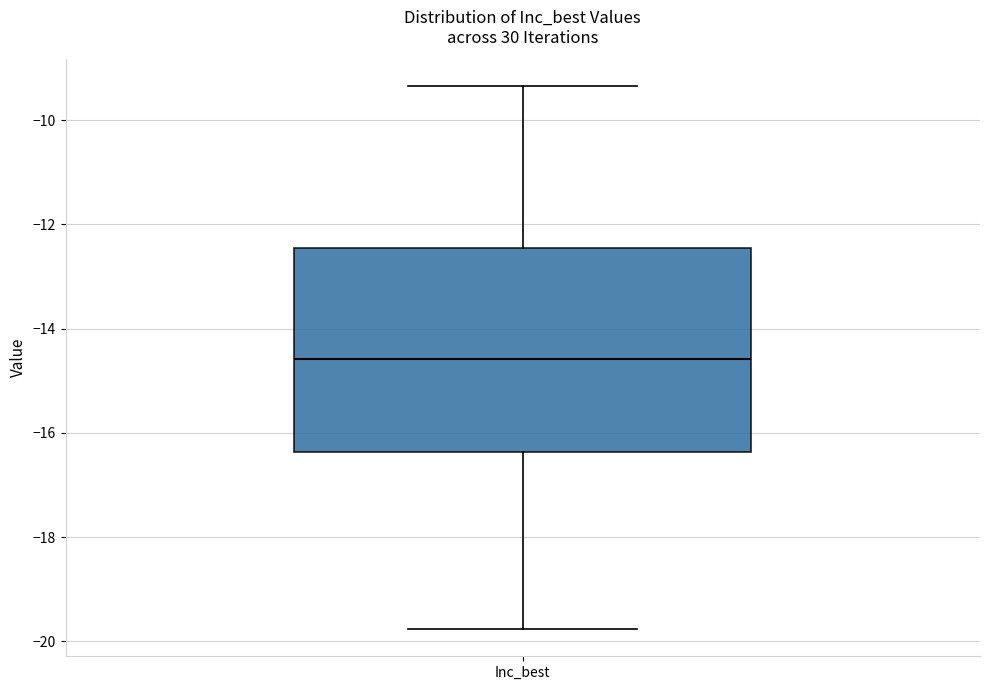

Read this box plot against the y-axis: the position of the median line, the range covered by the box, and the ends of both whiskers. The values are not printed on the chart, so give them approximately, as read against the axis.

median -14.6, box -16.4 to -12.4, whiskers -19.8 to -9.4